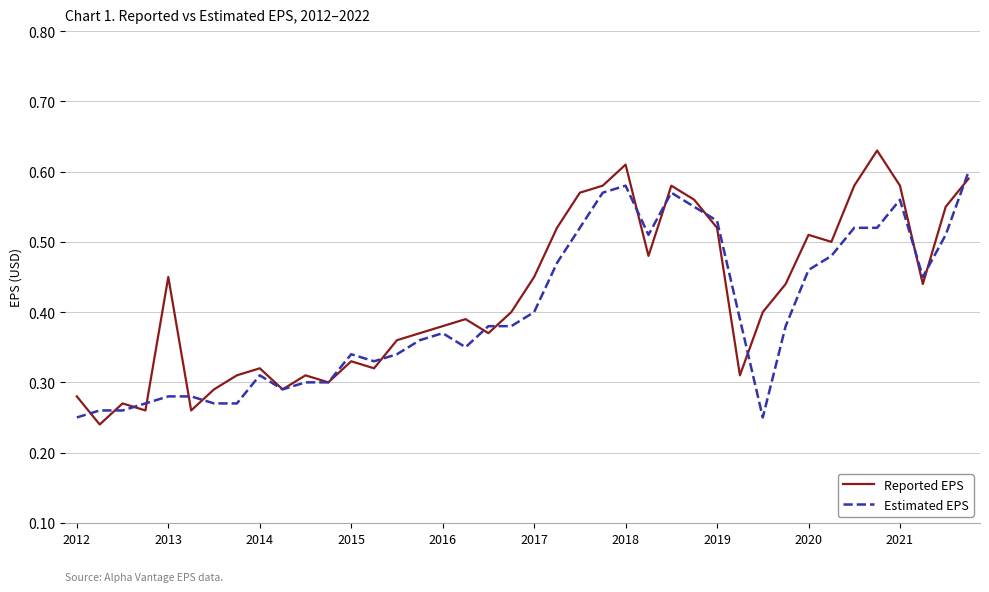

Which series has the largest range (max minus min)?

Reported EPS